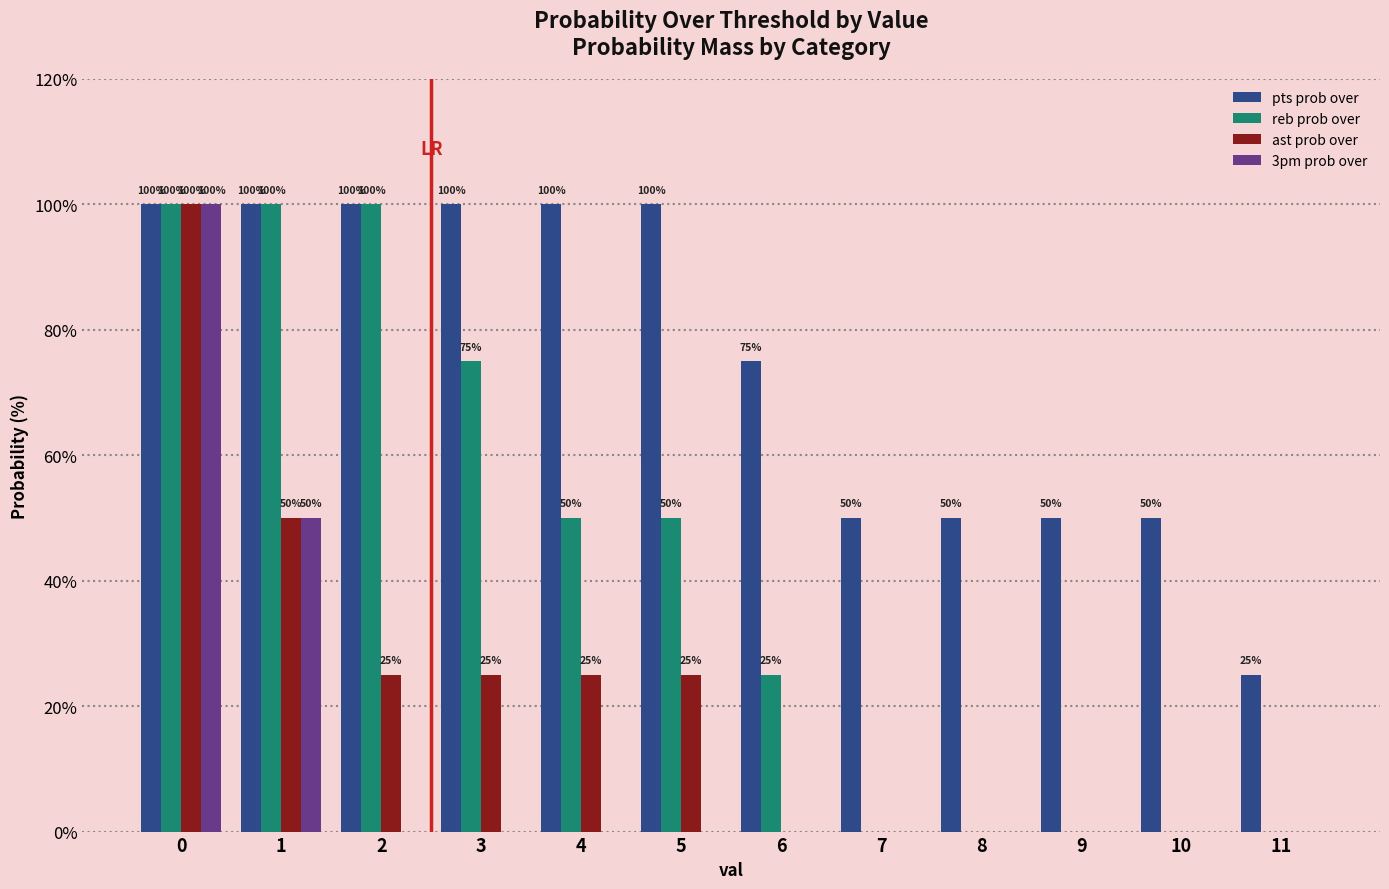

How many reb prob over values are between 0 and 100?

12